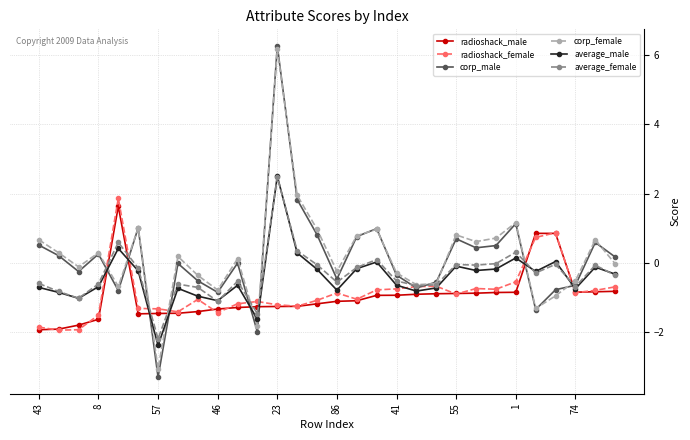

What is the value of the radioshack_female point at the 23rd from the left?

-0.7